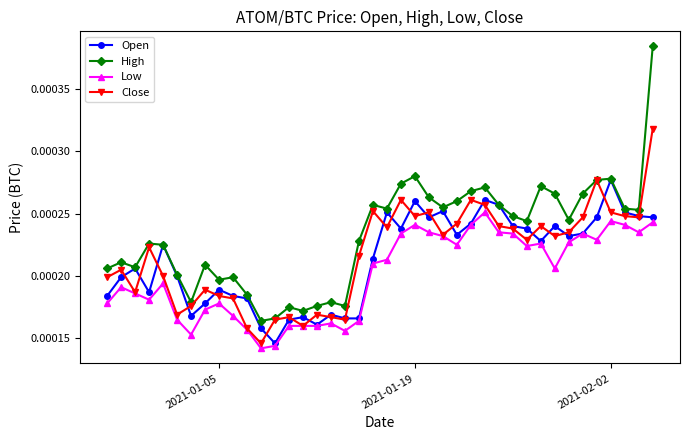

What are all the series names shown in the legend?

Open, High, Low, Close